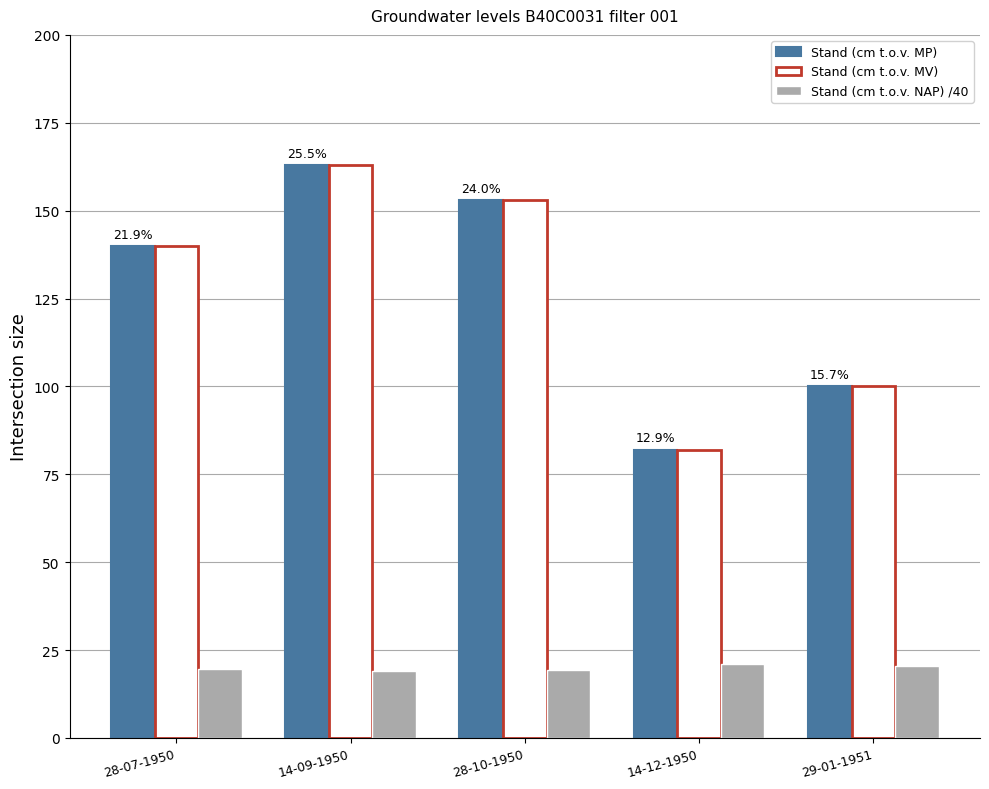

Rank the categories by Stand (cm t.o.v. MP) value from lowest to highest.

14-12-1950, 29-01-1951, 28-07-1950, 28-10-1950, 14-09-1950